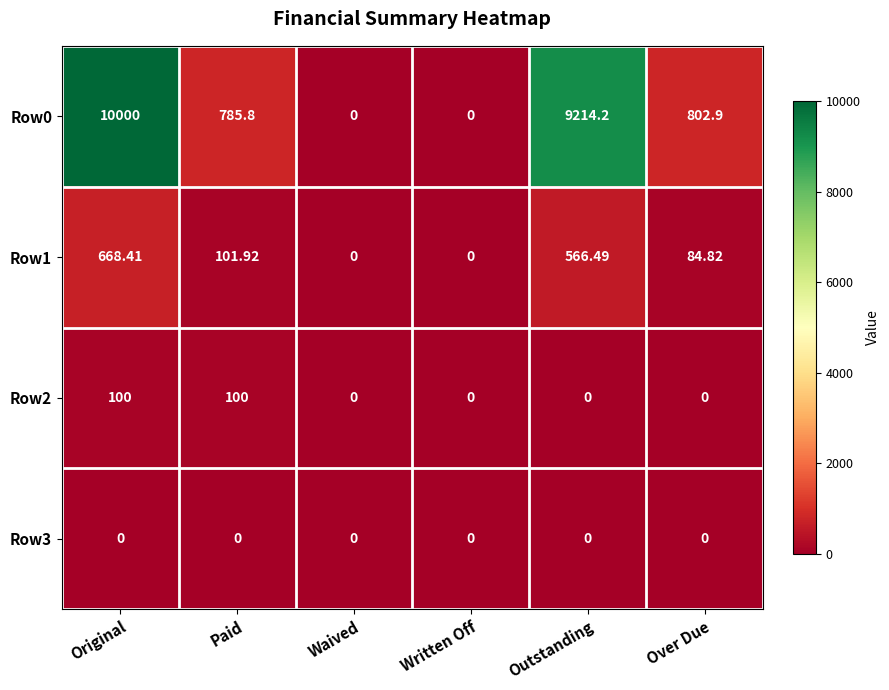

How many series are shown in this chart?

4